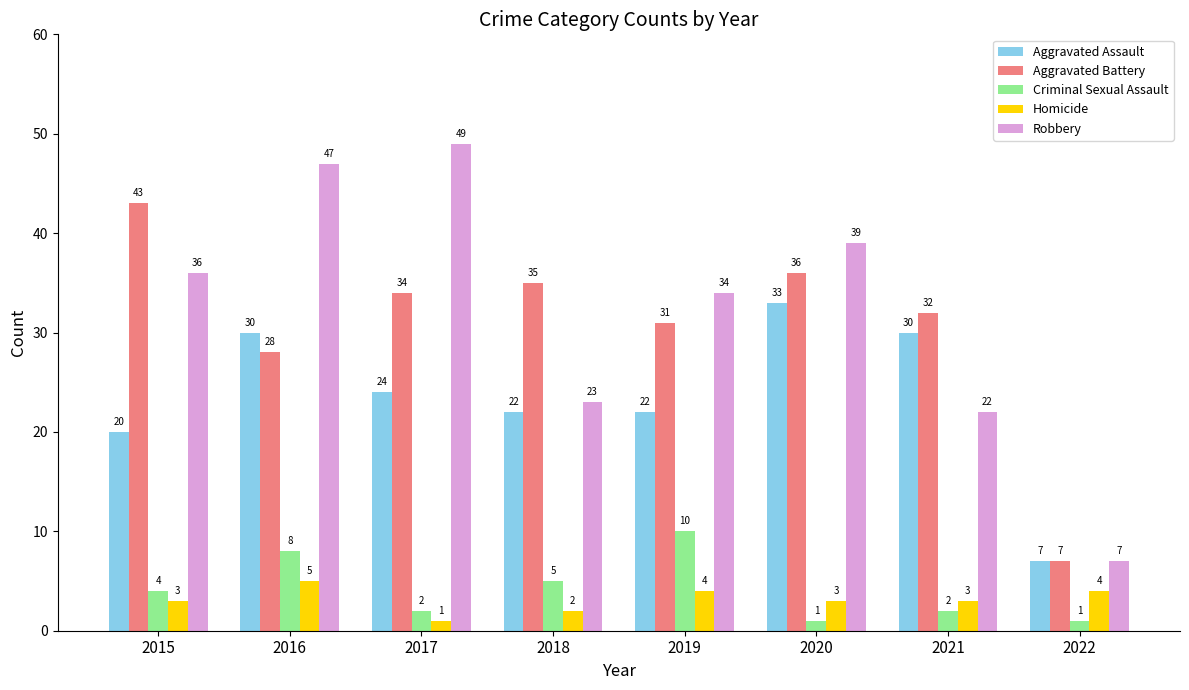

Which category has the highest value in the Aggravated Assault series?

2020